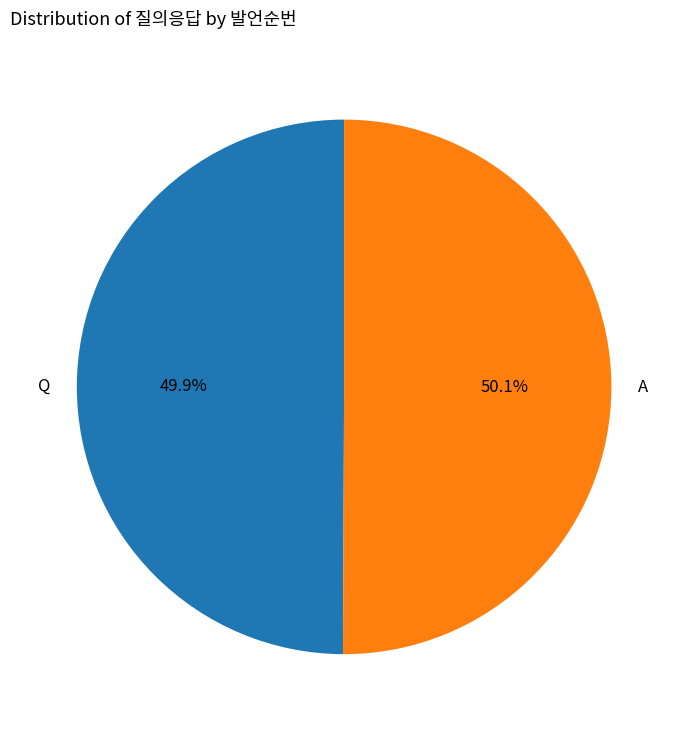

What is the ratio of the value at A to the value at Q?

1.0